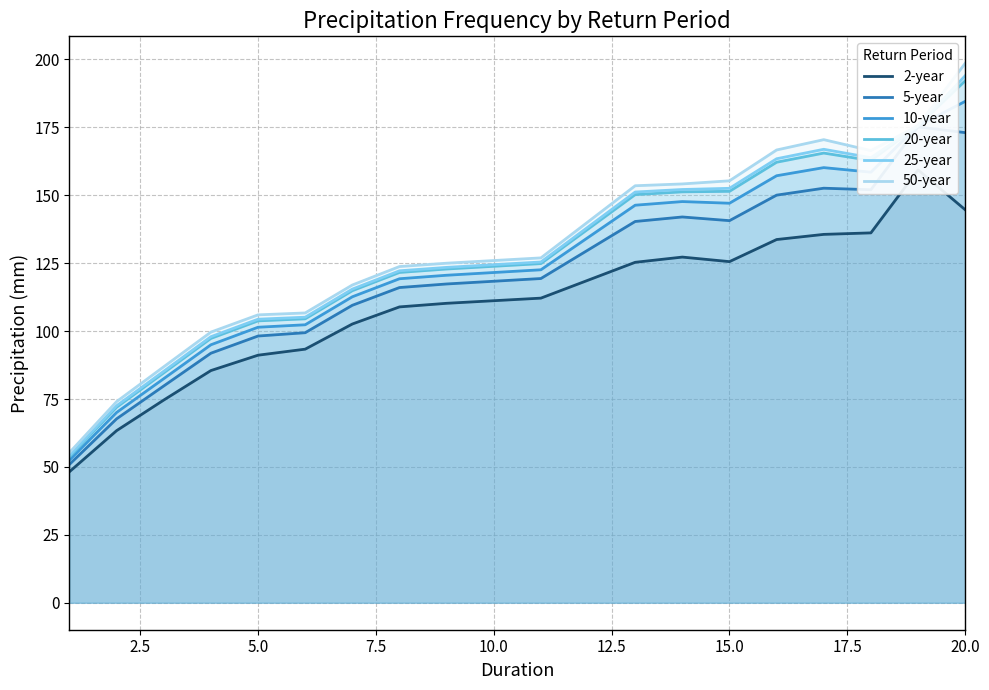

Which category has the highest value in the 20-year series?

20.0